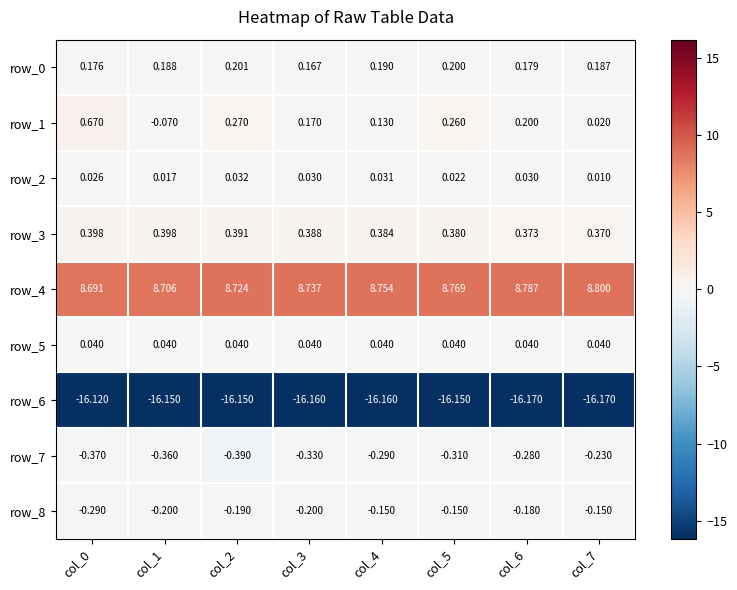

At how many categories does at least one series exceed 0?

8